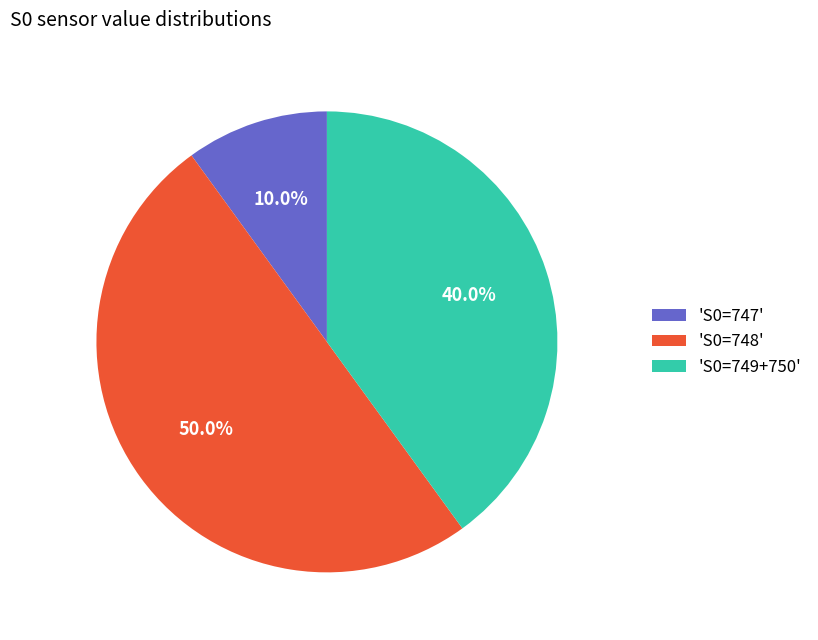

Which category has the smallest portion of the pie?

'S0=747'